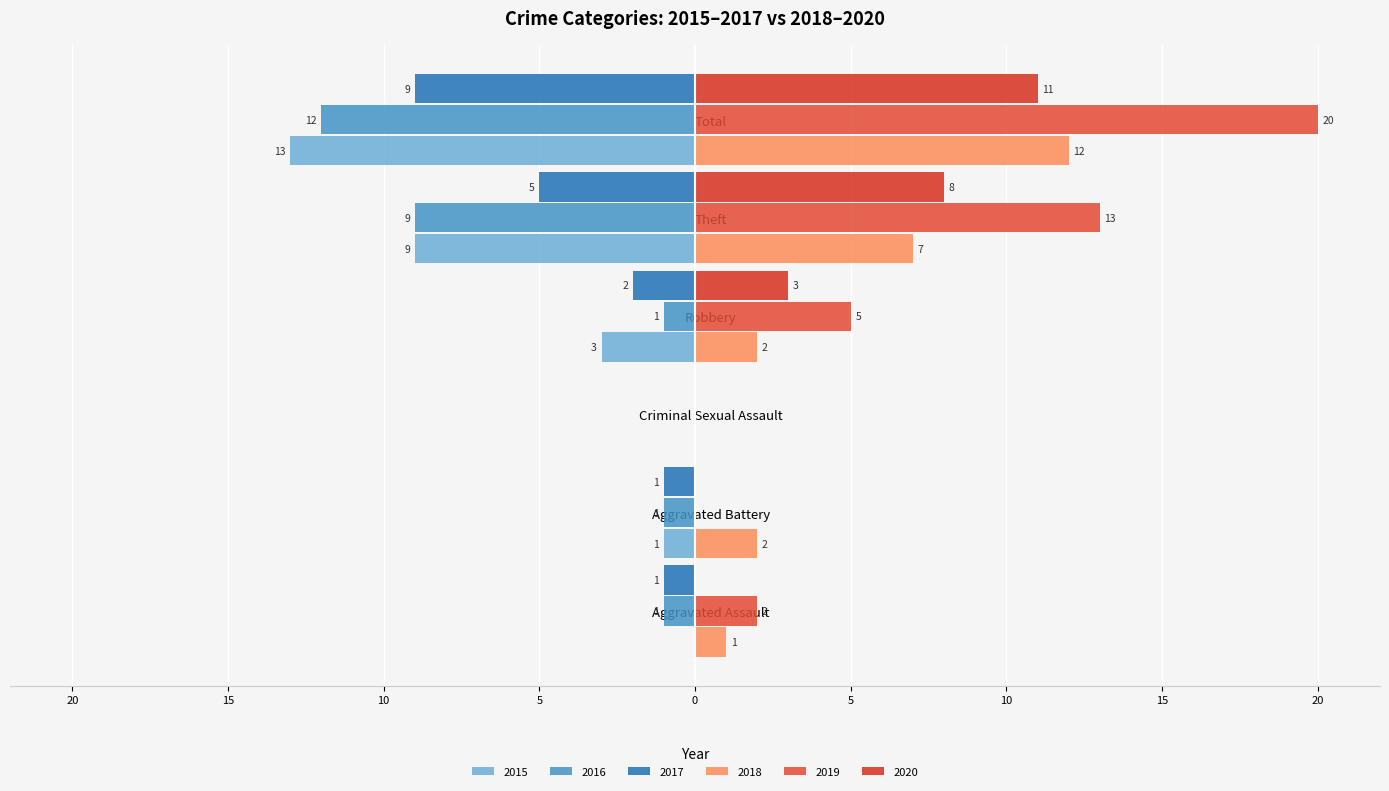

Is it true that 2017 equals -5 at Theft?

True